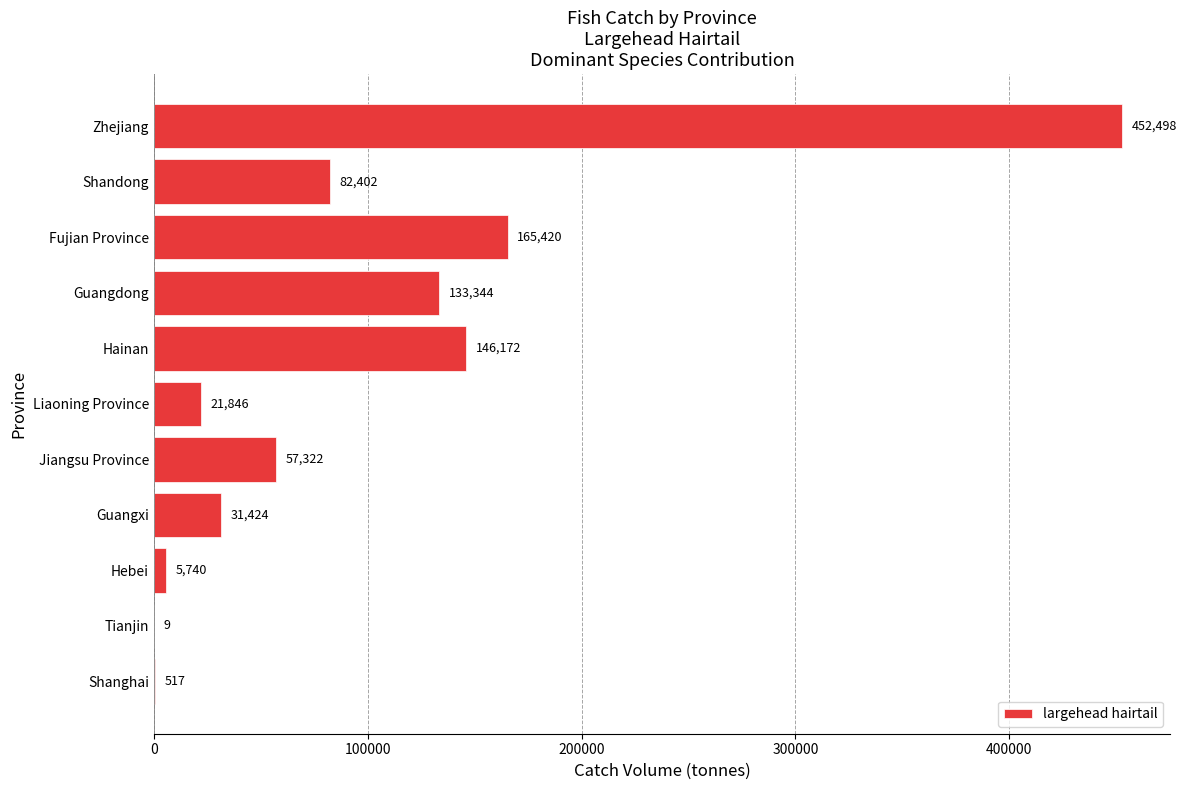

Does the chart contain stacked bars?

No